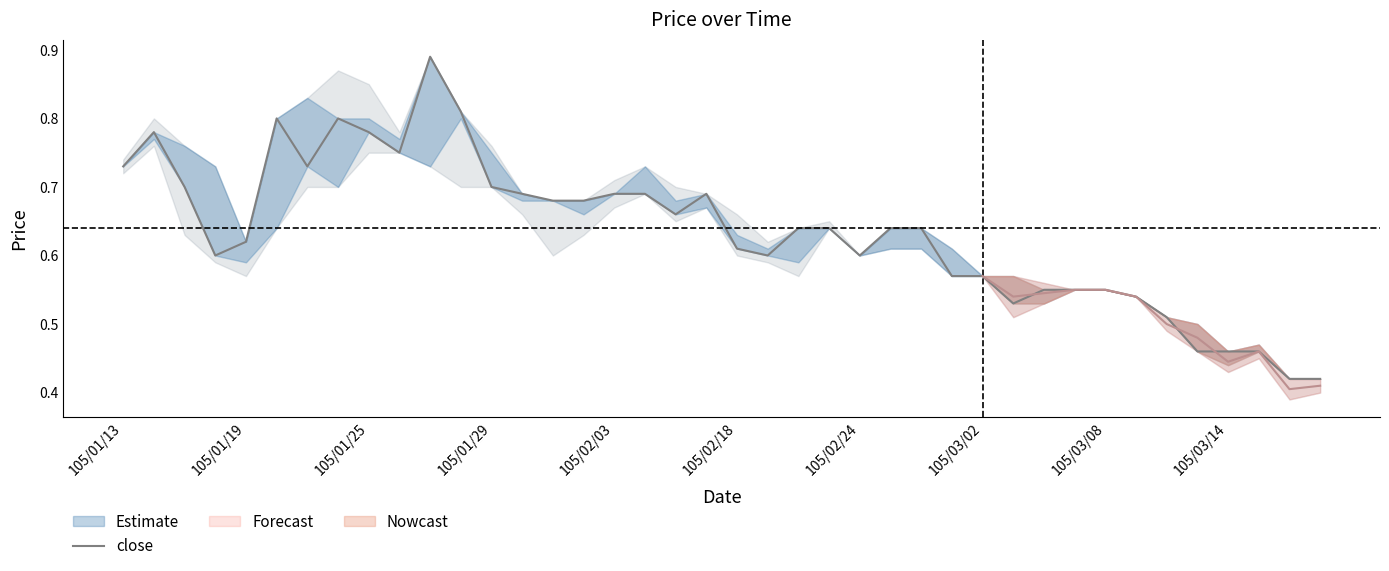

What position from the left is 25?

26